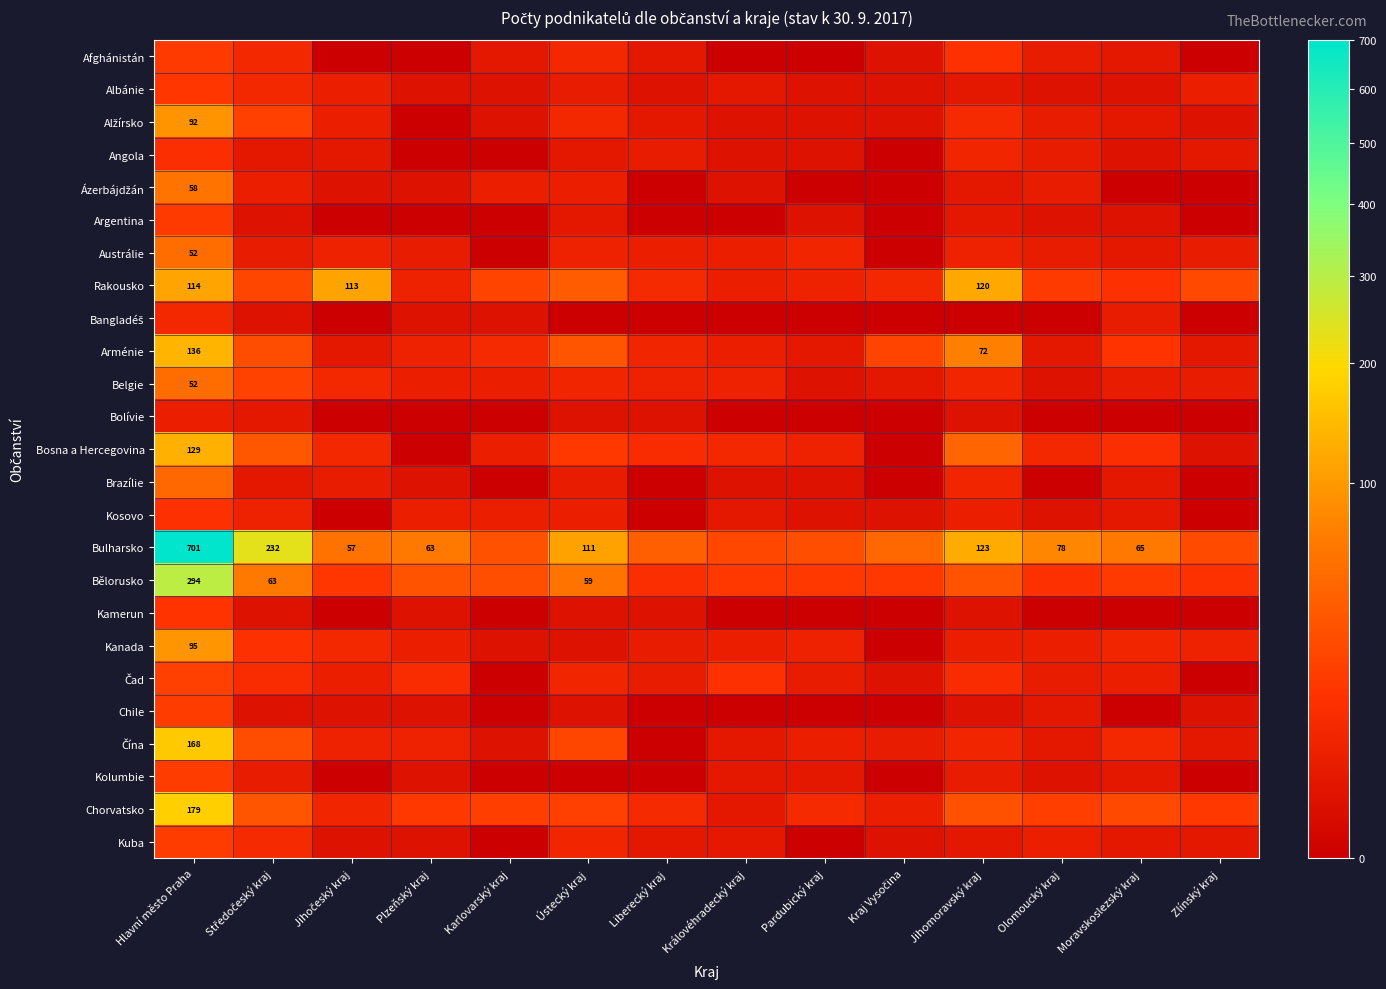

What is the difference between the highest and lowest values at Plzeňský kraj?

63